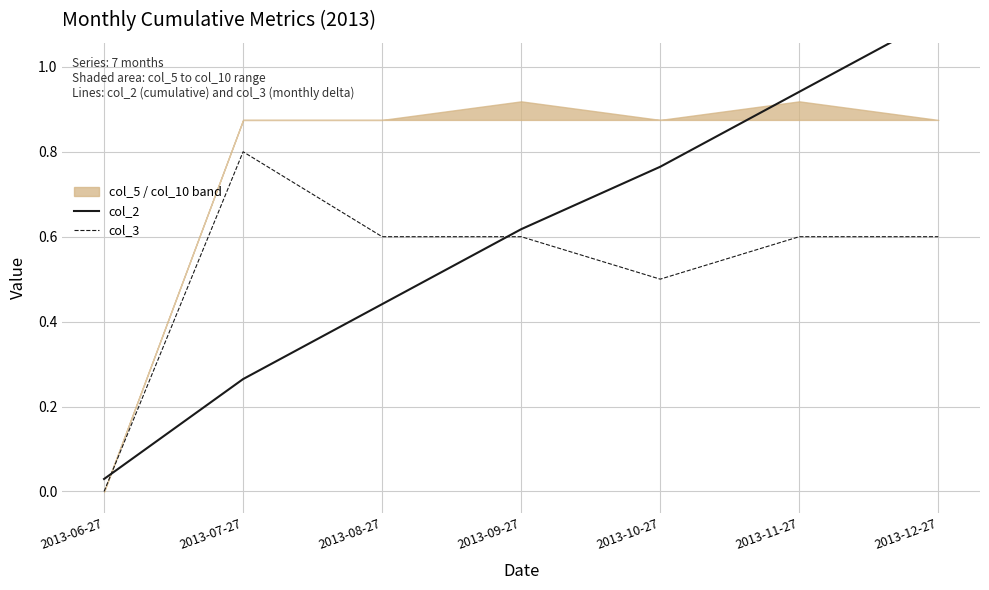

Reading left to right, list all the values displayed in this chart.

col_2: 2013-06-27=0.0	2013-07-27=0.3	2013-08-27=0.4	2013-09-27=0.6	2013-10-27=0.8	2013-11-27=0.9	2013-12-27=1.1
col_3: 2013-06-27=0.0	2013-07-27=0.8	2013-08-27=0.6	2013-09-27=0.6	2013-10-27=0.5	2013-11-27=0.6	2013-12-27=0.6